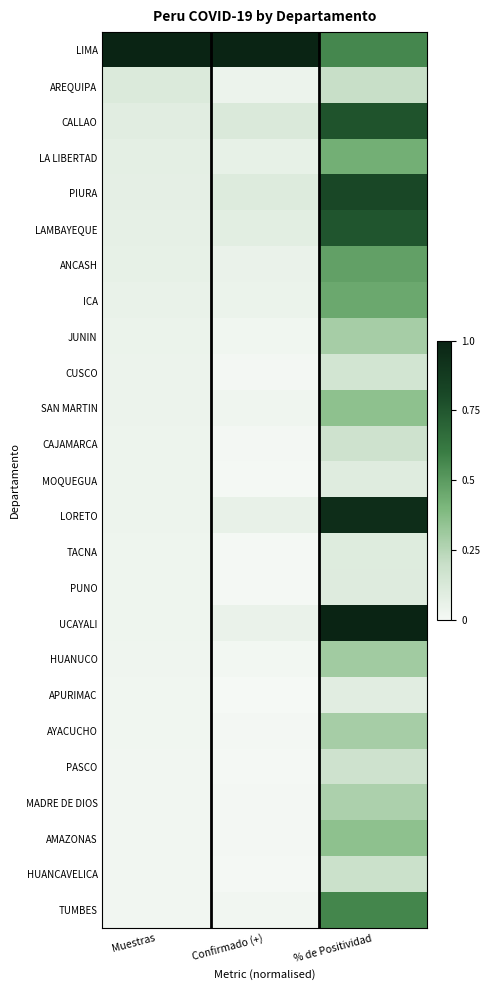

Reading left to right, what are all the values shown in this chart?

LIMA: Muestras=1.0	Confirmado (+)=1.0	% de Positividad=0.6
AREQUIPA: Muestras=0.1	Confirmado (+)=0.0	% de Positividad=0.2
CALLAO: Muestras=0.1	Confirmado (+)=0.1	% de Positividad=0.8
LA LIBERTAD: Muestras=0.1	Confirmado (+)=0.1	% de Positividad=0.4
PIURA: Muestras=0.1	Confirmado (+)=0.1	% de Positividad=0.8
LAMBAYEQUE: Muestras=0.1	Confirmado (+)=0.1	% de Positividad=0.8
ANCASH: Muestras=0.1	Confirmado (+)=0.0	% de Positividad=0.5
ICA: Muestras=0.1	Confirmado (+)=0.0	% de Positividad=0.5
JUNIN: Muestras=0.0	Confirmado (+)=0.0	% de Positividad=0.3
CUSCO: Muestras=0.0	Confirmado (+)=0.0	% de Positividad=0.2
SAN MARTIN: Muestras=0.0	Confirmado (+)=0.0	% de Positividad=0.4
CAJAMARCA: Muestras=0.0	Confirmado (+)=0.0	% de Positividad=0.2
MOQUEGUA: Muestras=0.0	Confirmado (+)=0.0	% de Positividad=0.1
LORETO: Muestras=0.0	Confirmado (+)=0.1	% de Positividad=0.9
TACNA: Muestras=0.0	Confirmado (+)=0.0	% de Positividad=0.1
PUNO: Muestras=0.0	Confirmado (+)=0.0	% de Positividad=0.1
UCAYALI: Muestras=0.0	Confirmado (+)=0.0	% de Positividad=1.0
HUANUCO: Muestras=0.0	Confirmado (+)=0.0	% de Positividad=0.3
APURIMAC: Muestras=0.0	Confirmado (+)=0.0	% de Positividad=0.1
AYACUCHO: Muestras=0.0	Confirmado (+)=0.0	% de Positividad=0.3
PASCO: Muestras=0.0	Confirmado (+)=0.0	% de Positividad=0.2
MADRE DE DIOS: Muestras=0.0	Confirmado (+)=0.0	% de Positividad=0.3
AMAZONAS: Muestras=0.0	Confirmado (+)=0.0	% de Positividad=0.4
HUANCAVELICA: Muestras=0.0	Confirmado (+)=0.0	% de Positividad=0.2
TUMBES: Muestras=0.0	Confirmado (+)=0.0	% de Positividad=0.6